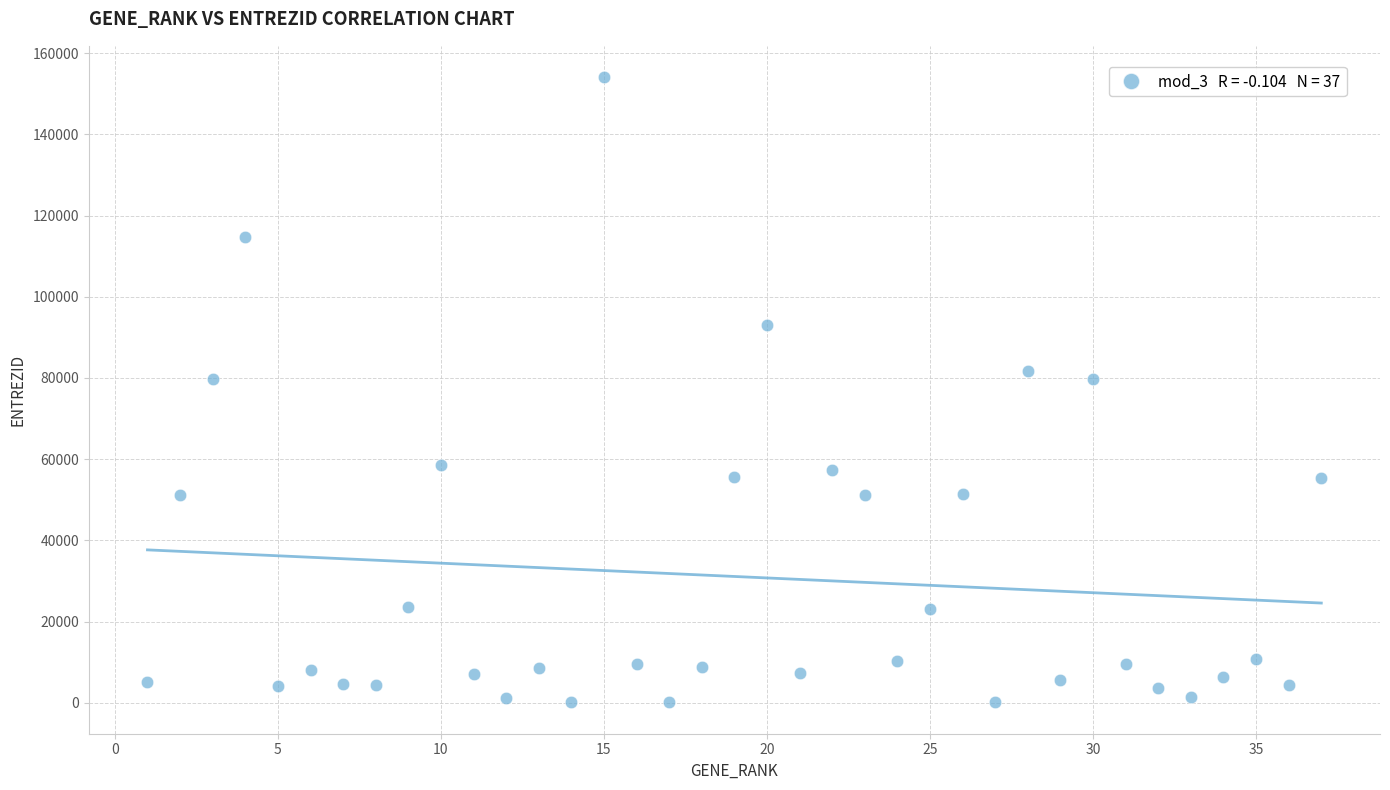

What is the range of X values (max minus min)?

36